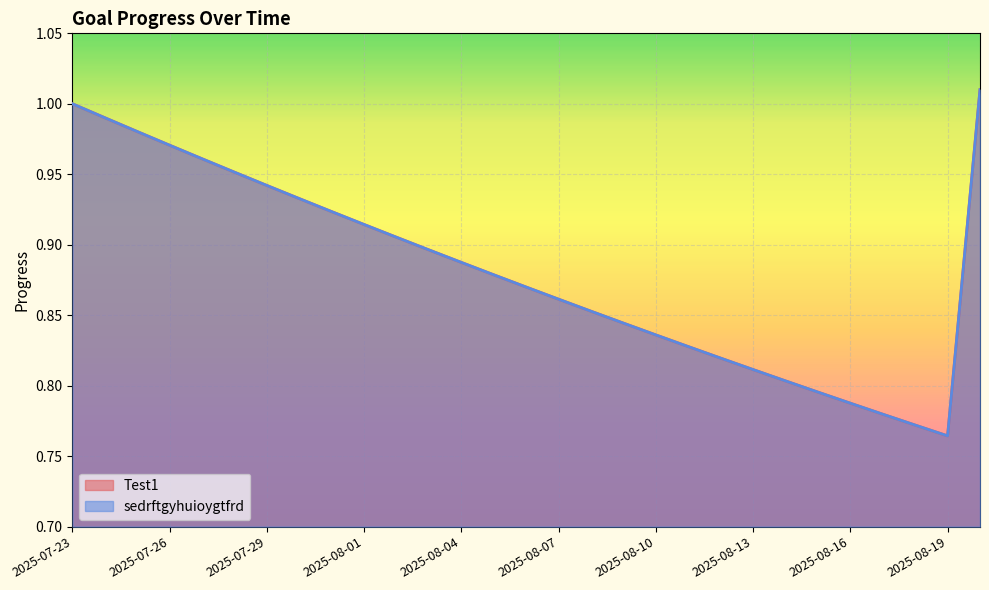

True or false: Test1 has a value of 1.7 at 2025-07-30.

False